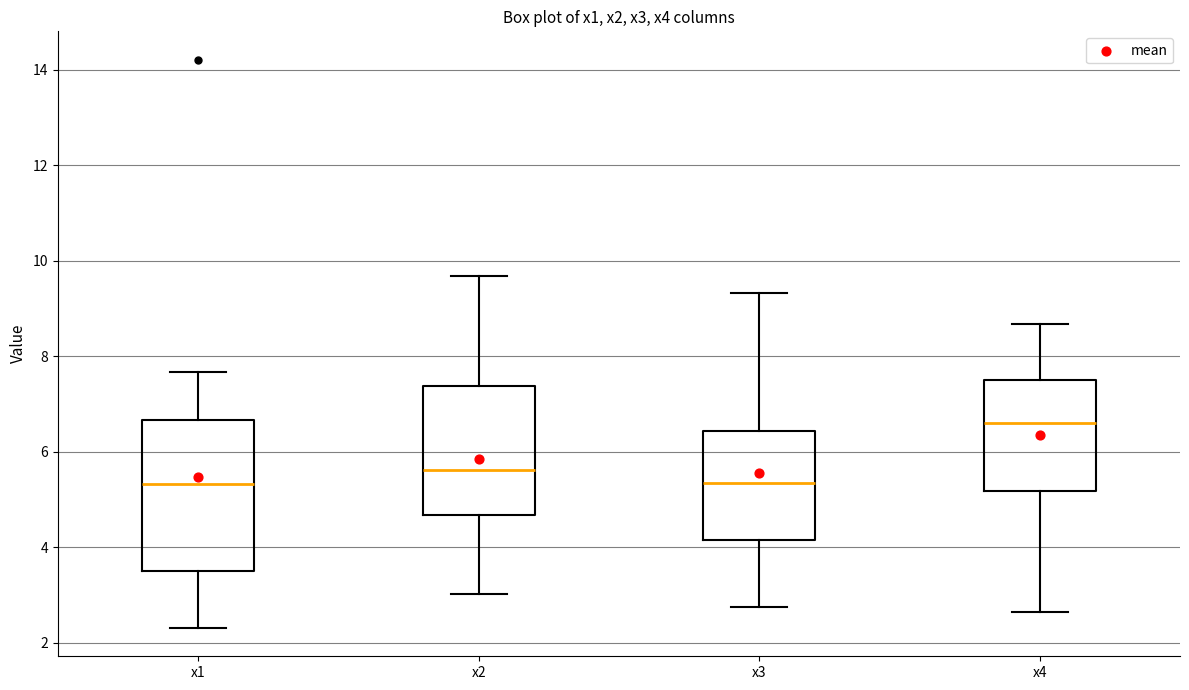

Where does the upper whisker of the box for x4 end on the y-axis? The values are not printed on the chart, so give them approximately, as read against the axis.

8.6